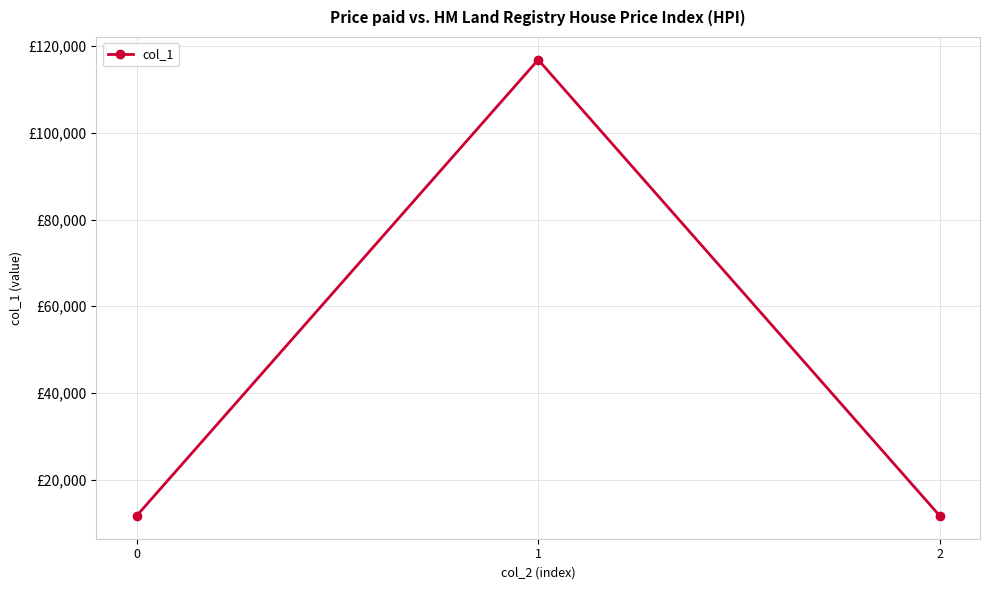

Reading right to left, transcribe all the data shown in this chart.

2=11682.2	1=116822.0	0=11682.2